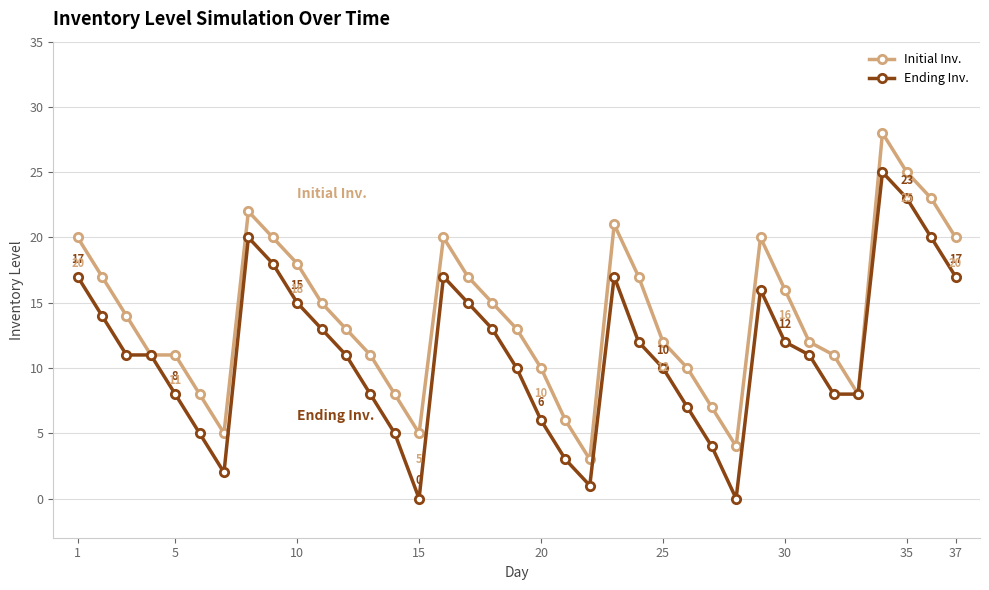

True or false: Initial Inv. has more than 2 points higher than both neighbors.

True